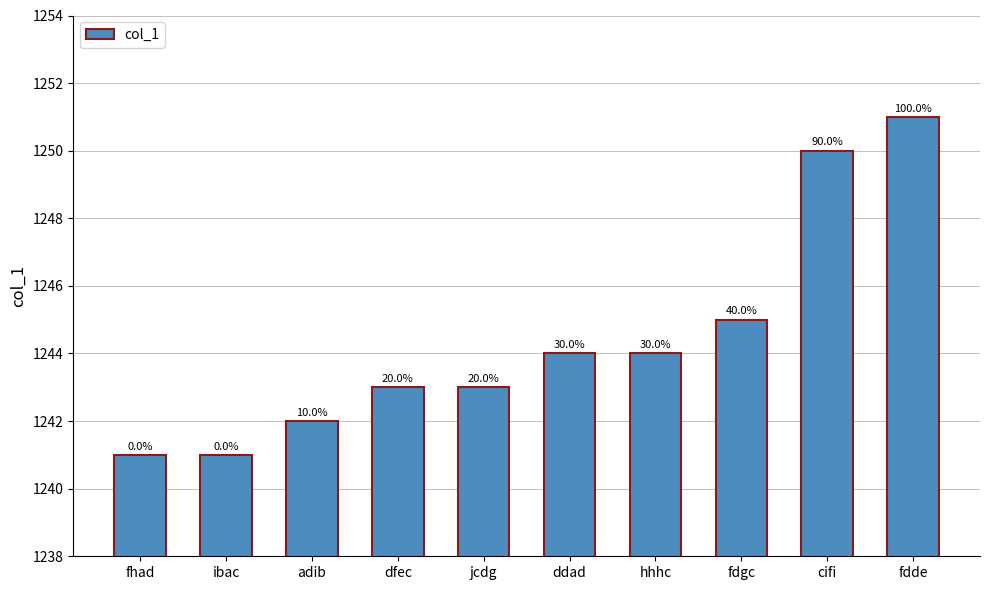

What is the label of the 1st bar from the right?

fdde